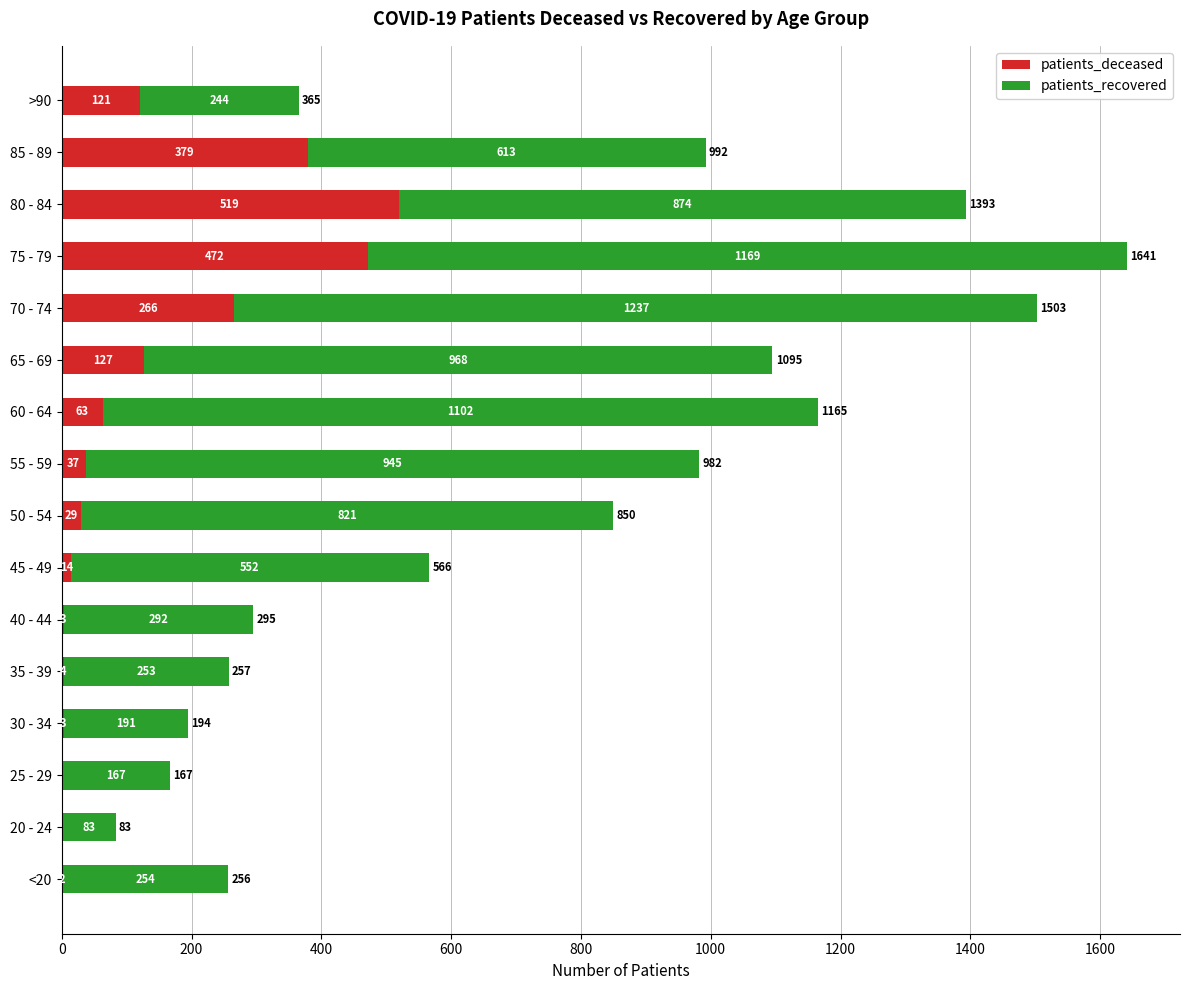

At which label is patients_deceased closest to 259?

70 - 74